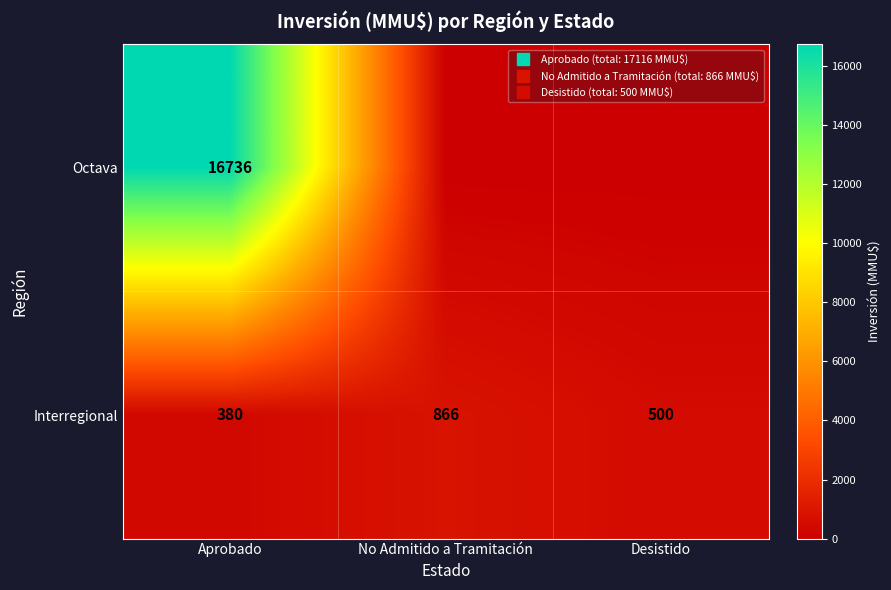

What is the difference between the maximum and minimum values in the Octava series?

16736